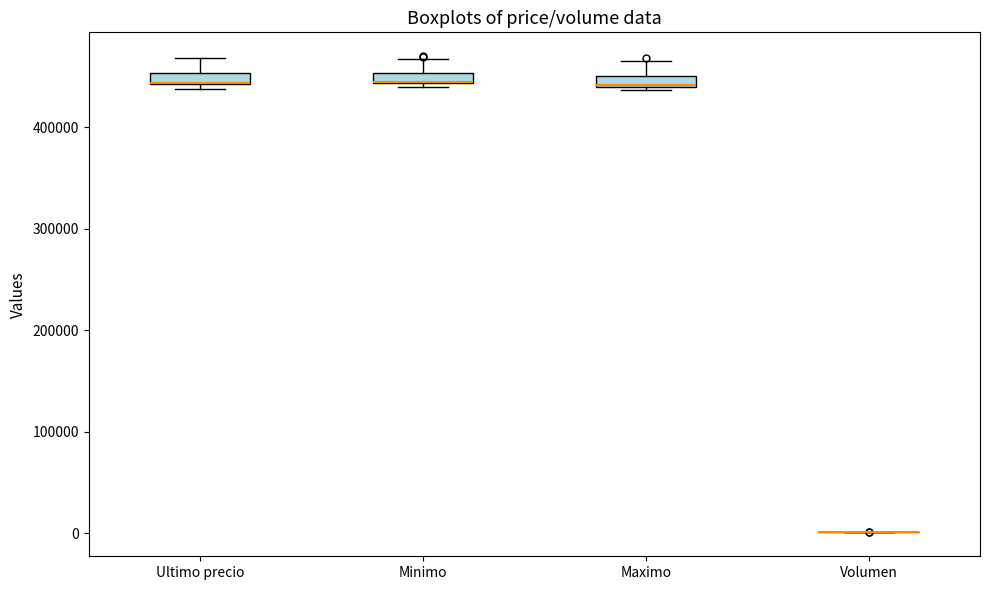

Where does the upper whisker of the box for Maximo end on the y-axis? The values are not printed on the chart, so give them approximately, as read against the axis.

470000